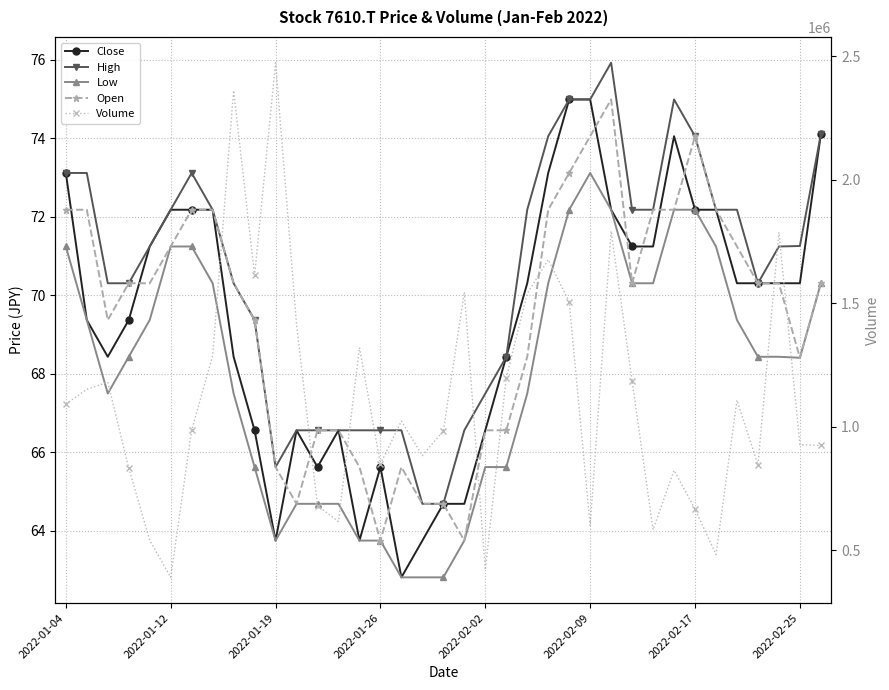

Reading right to left, what are all the values shown in this chart?

Close: 74.1	70.3	70.3	70.3	70.3	72.2	72.2	74.1	71.2	71.2	72.2	75.0	75.0	73.1	70.3	68.4	66.6	64.7	64.7	63.7	62.8	65.6	63.7	66.6	65.6	66.6	63.7	66.6	68.4	72.2	72.2	72.2	71.2	69.4	68.4	69.4	73.1
High: 74.1	71.3	71.2	70.3	72.2	72.2	74.1	75.0	72.2	72.2	75.9	75.0	75.0	74.1	72.2	68.4	67.5	66.6	64.7	64.7	66.6	66.6	66.6	66.6	66.6	66.6	65.6	69.4	70.3	72.2	73.1	72.2	71.2	70.3	70.3	73.1	73.1
Low: 70.3	68.4	68.4	68.4	69.4	71.2	72.2	72.2	70.3	70.3	72.2	73.1	72.2	70.3	67.5	65.6	65.6	63.7	62.8	62.8	62.8	63.7	63.7	64.7	64.7	64.7	63.7	65.6	67.5	70.3	71.2	71.2	69.4	68.4	67.5	69.4	71.2
Open: 70.3	68.4	70.3	70.3	71.2	72.2	74.1	72.2	72.2	70.3	75.0	74.1	73.1	72.2	68.4	66.6	66.6	63.7	64.7	64.7	65.6	63.7	65.6	66.6	66.6	64.7	65.6	69.4	70.3	72.2	72.2	71.2	70.3	70.3	69.4	72.2	72.2
Volume: 924900.0	928400.0	1787700.0	846300.0	1108400.0	483500.0	667200.0	824500.0	584000.0	1186600.0	1792500.0	601200.0	1506300.0	1677000.0	1539700.0	1200000.0	421600.0	1545100.0	984200.0	884000.0	1023800.0	850300.0	1321200.0	616800.0	681500.0	1415200.0	2474200.0	1613600.0	2361500.0	1288400.0	986800.0	391200.0	541300.0	833300.0	1181400.0	1152100.0	1092900.0